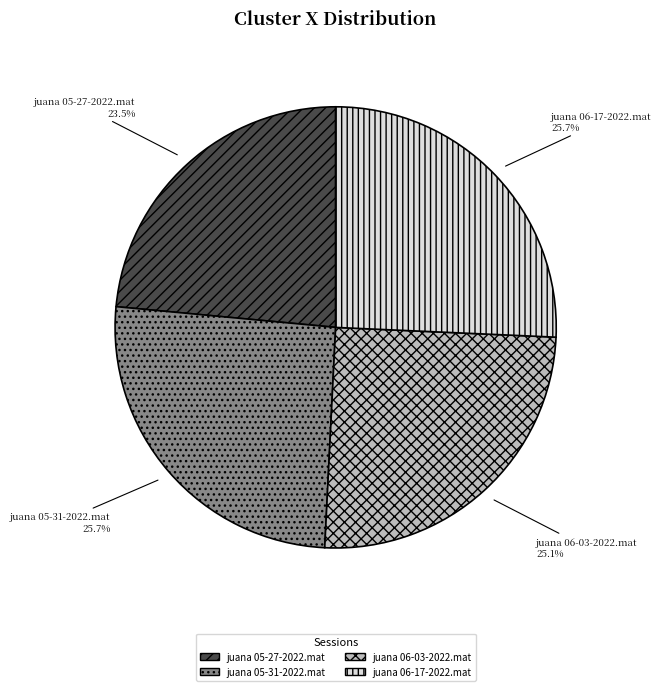

How many segments does this pie chart have?

4